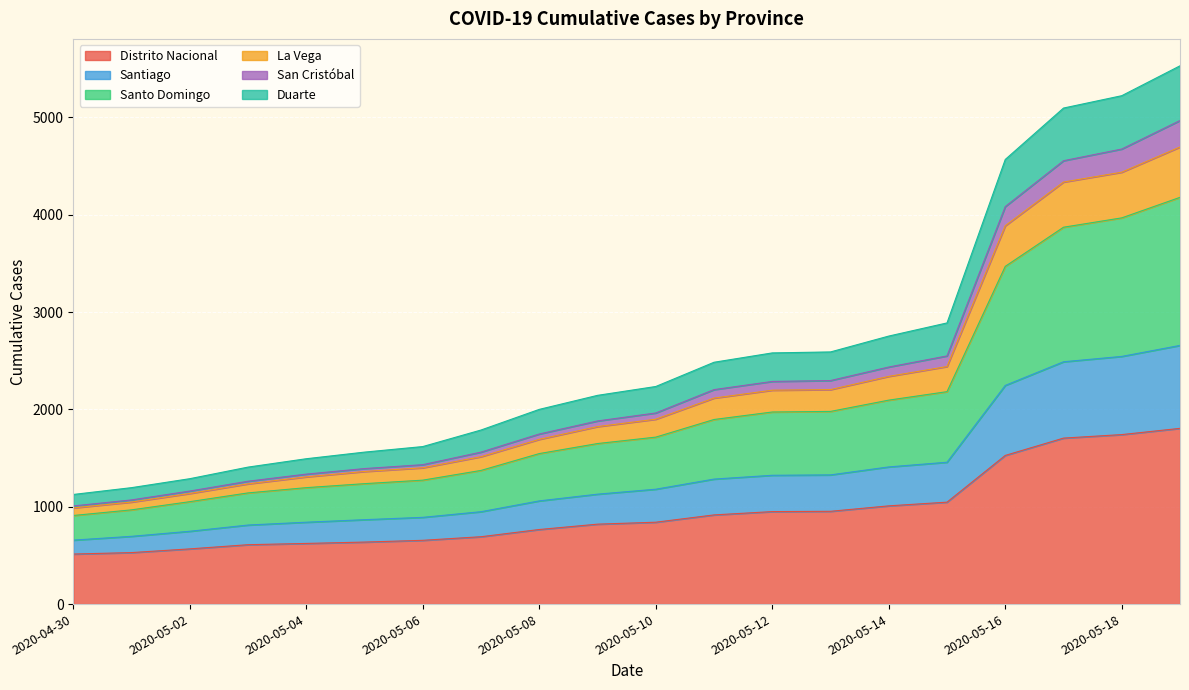

How many lines are shown in the chart?

6